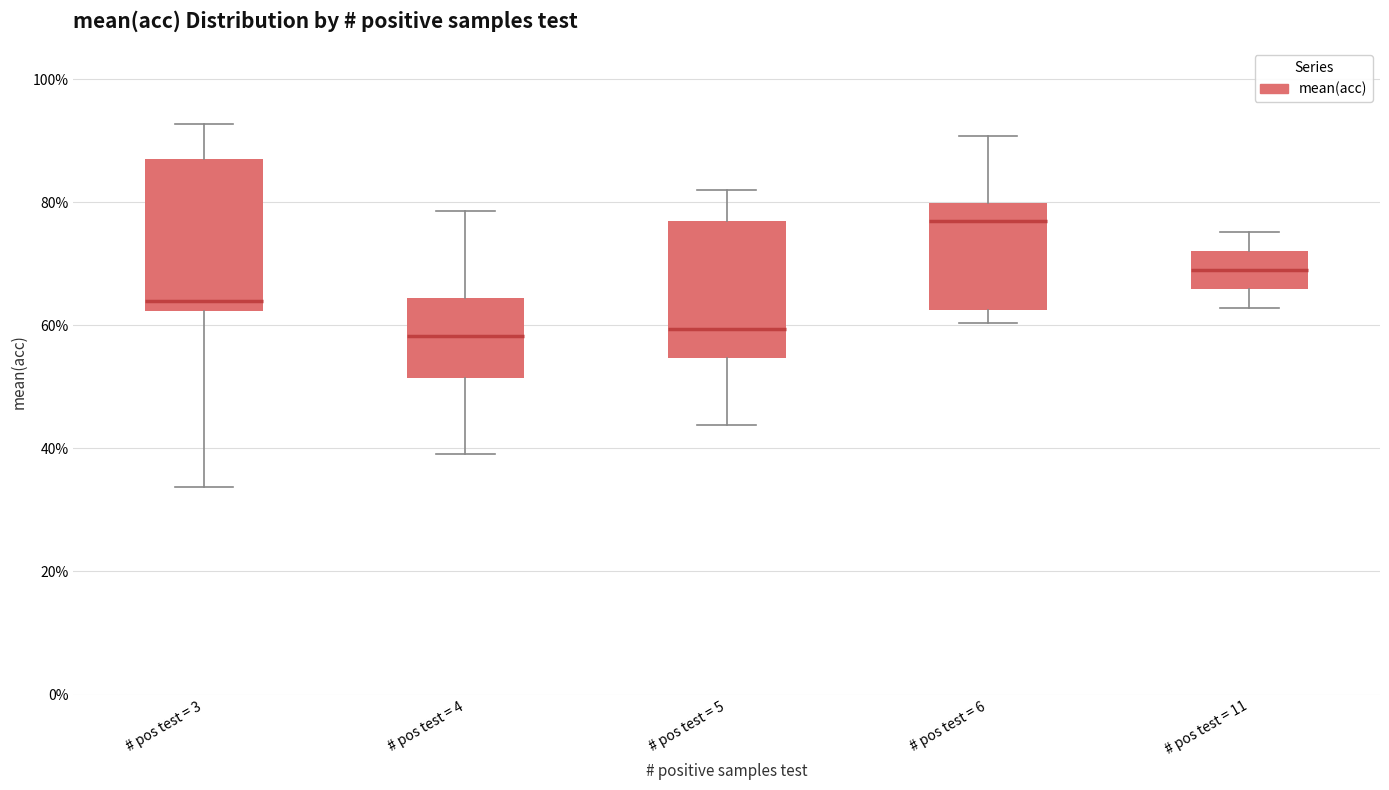

Reading left to right, read every box against the y-axis: the position of its median line, the range the box covers, and the ends of its whiskers. The values are not printed on the chart, so give them approximately, as read against the axis.

# pos test = 3: median 64, box 62 to 88, whiskers 34 to 92
# pos test = 4: median 58, box 52 to 64, whiskers 40 to 78
# pos test = 5: median 60, box 54 to 76, whiskers 44 to 82
# pos test = 6: median 78, box 62 to 80, whiskers 60 to 90
# pos test = 11: median 68, box 66 to 72, whiskers 62 to 76